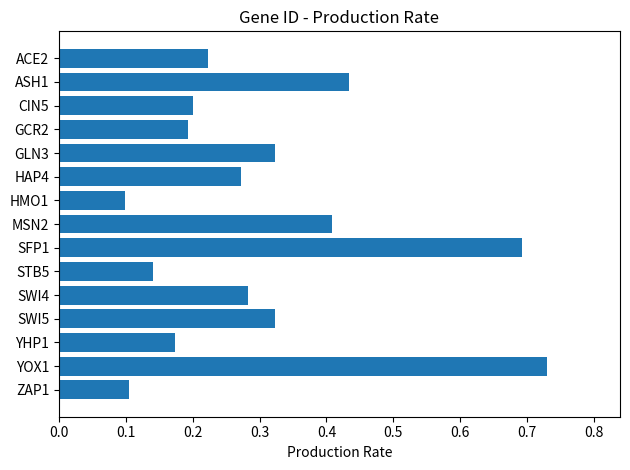

Which category has the highest value across all series?

YOX1